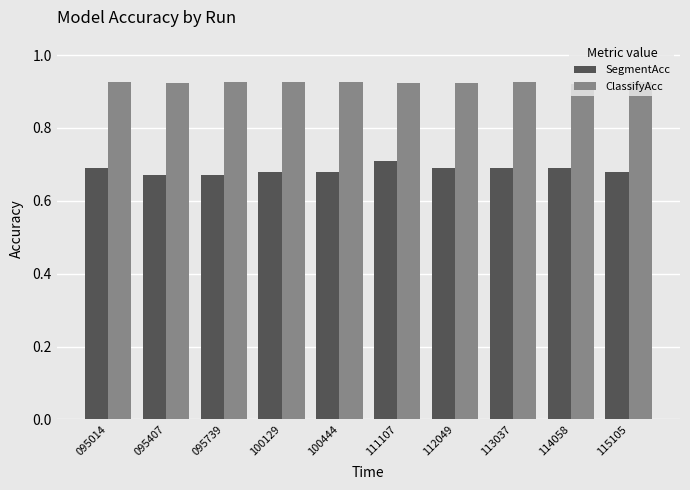

Rank the series by their average value, from highest to lowest.

ClassifyAcc, SegmentAcc